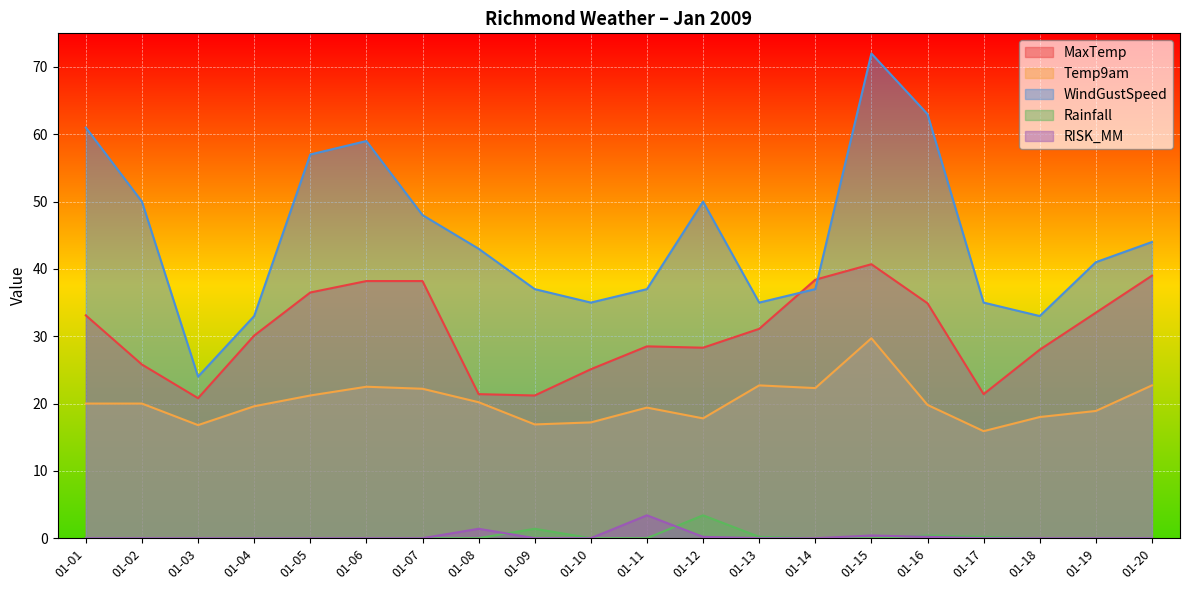

At how many categories does at least one series exceed 60?

3